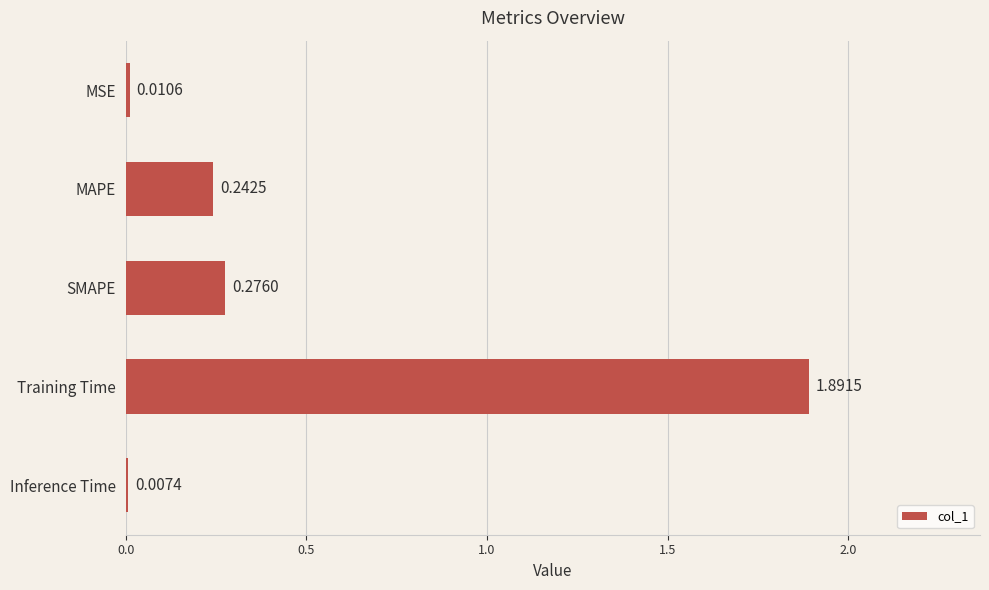

Which has a higher value, MAPE or SMAPE?

SMAPE